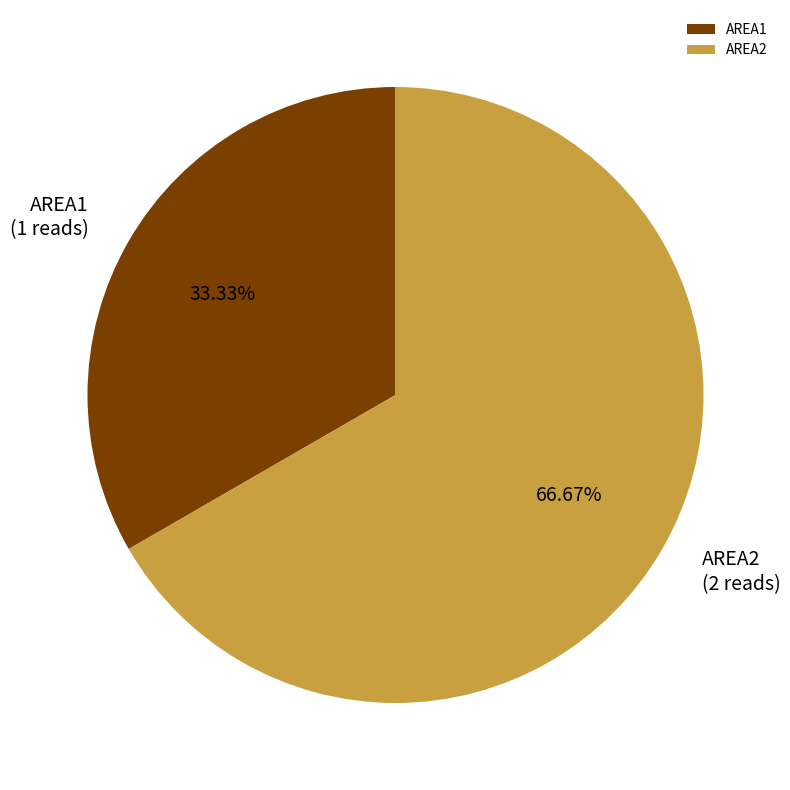

Between AREA1 and AREA2, which is larger?

AREA2